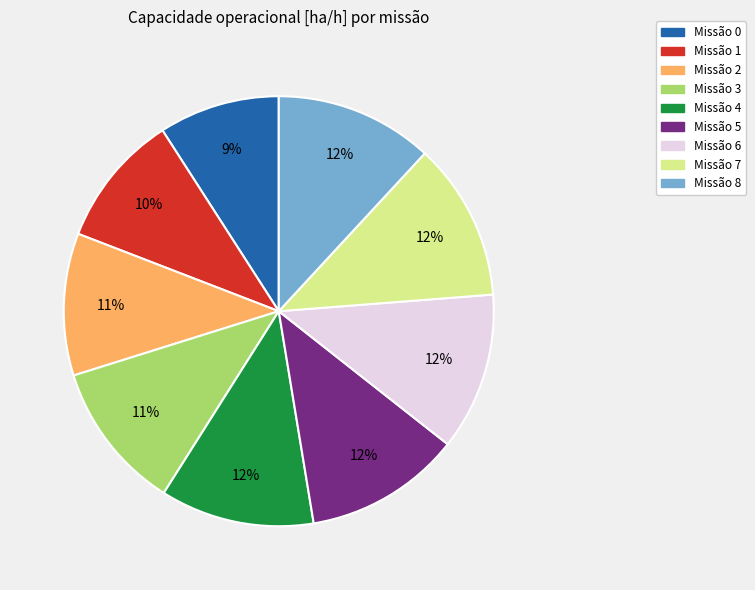

Does any single category account for the majority?

No